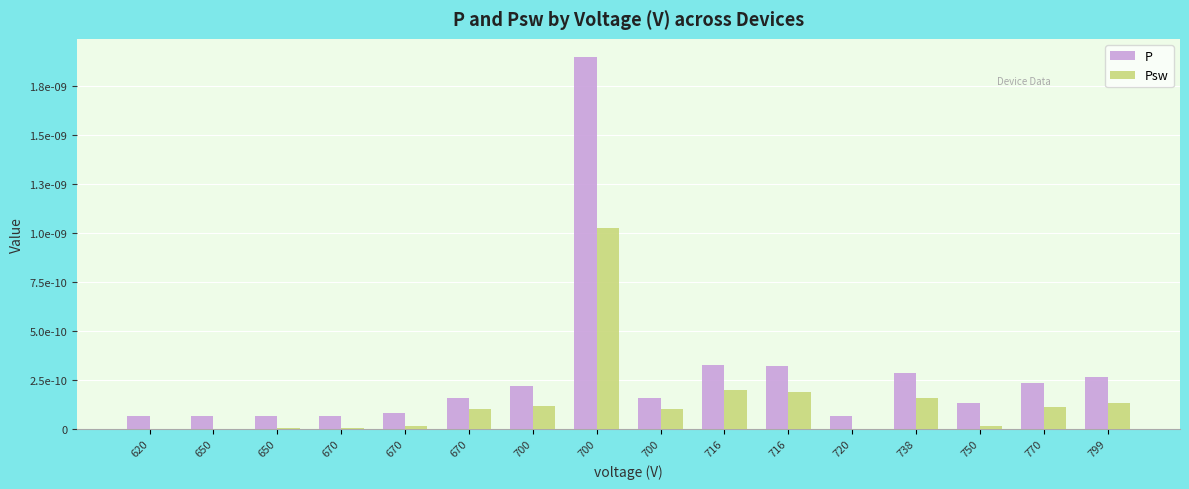

At how many categories does at least one series exceed 0?

16